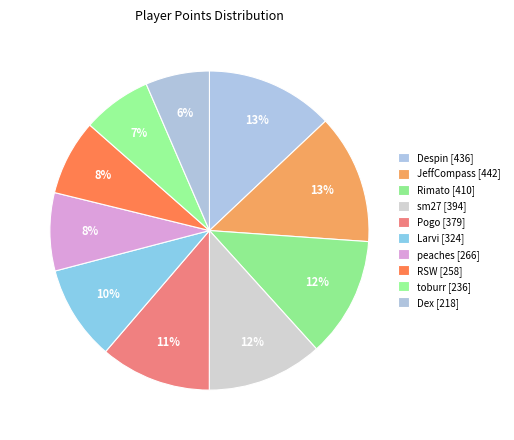

What is the total percentage of RSW and JeffCompass?

20.8%